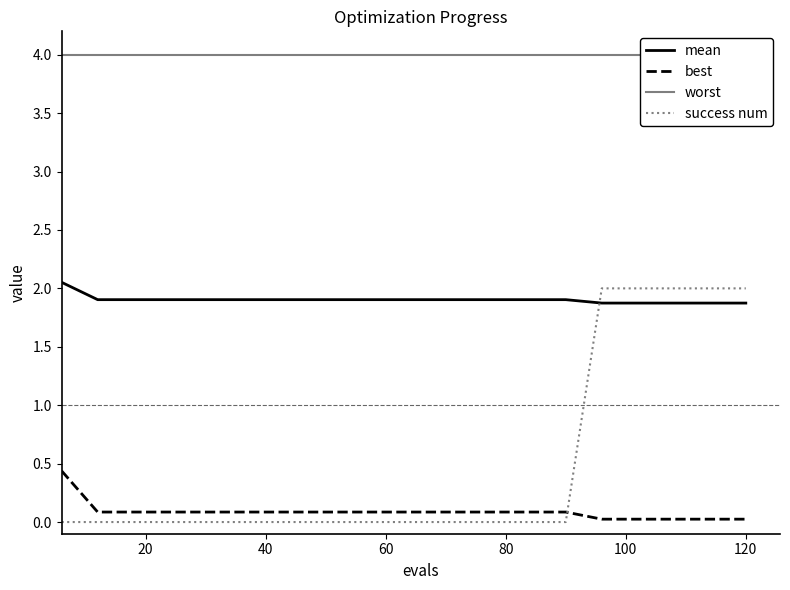

How many series are shown in this chart?

4